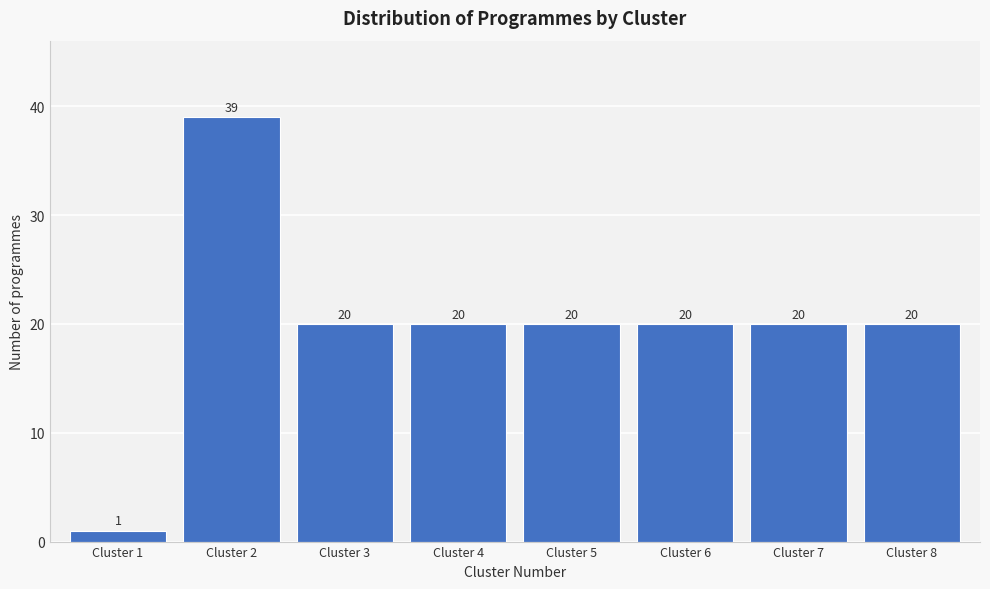

Reading left to right, what are all the values shown in this chart?

1	39	20	20	20	20	20	20